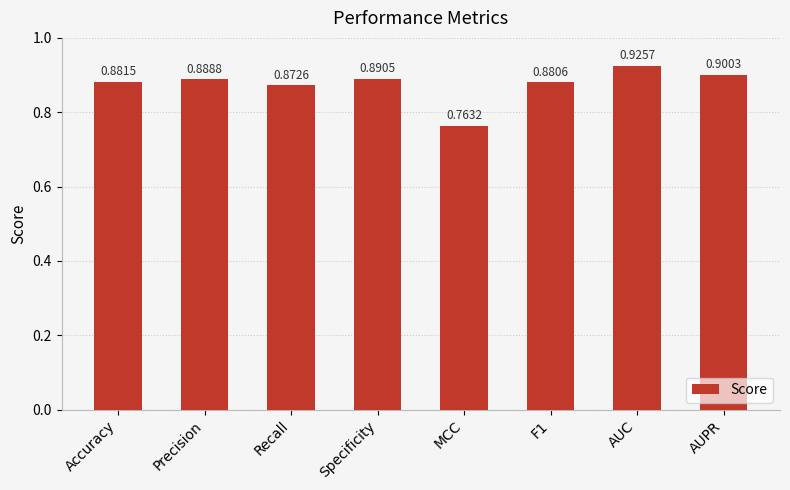

At which label is the value closest to 0?

MCC